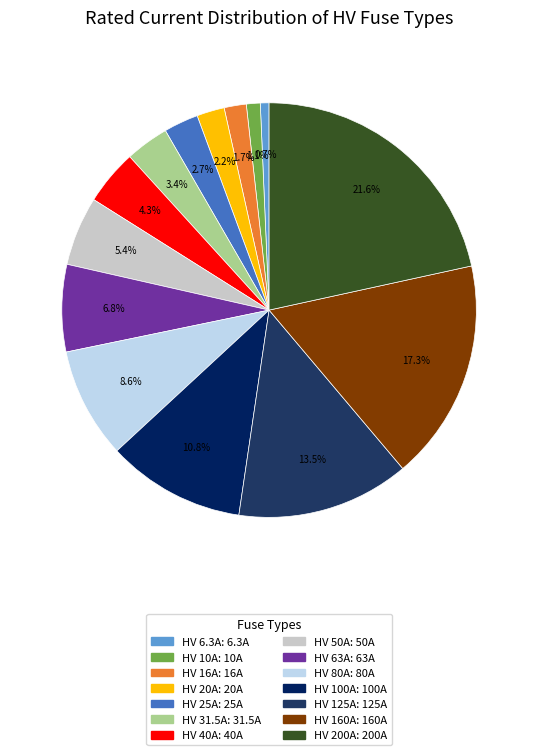

Is it true that HV 6.3A is 9% of the pie?

False